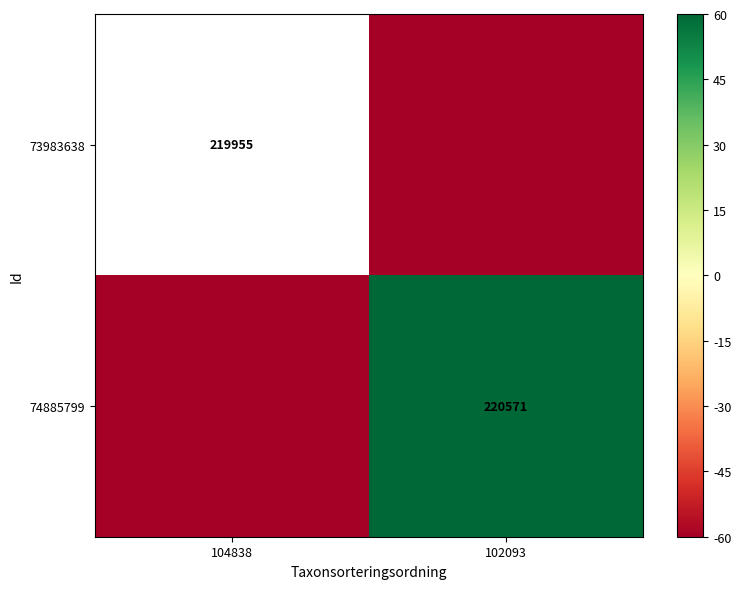

Which series has the largest total across all categories?

74885799